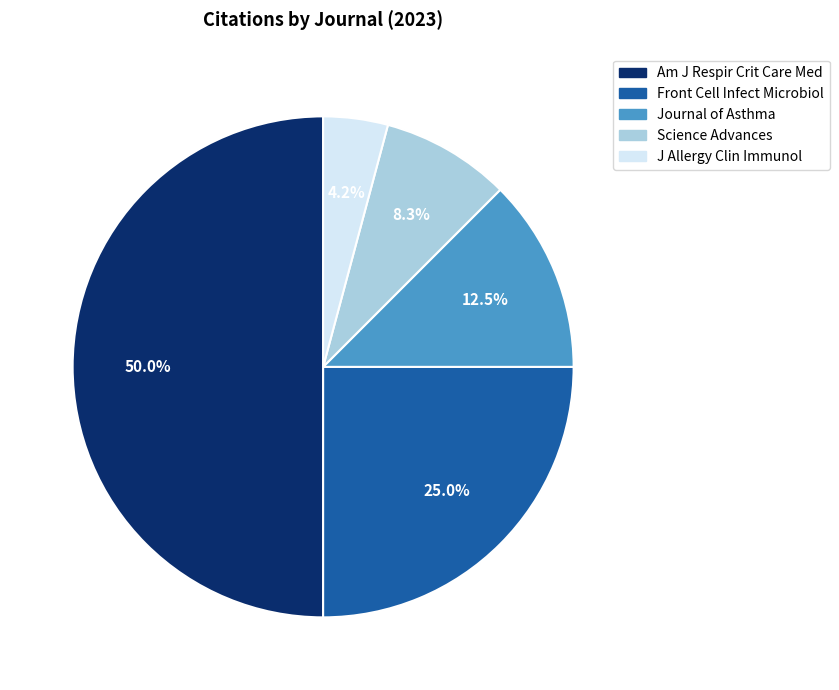

Rank the categories by value from lowest to highest.

Journal of Allergy and Clinical Immunology, Science Advances, Journal of Asthma, Frontiers in Cellular and Infection Microbiology, American Journal of Respiratory and Critical Care Medicine